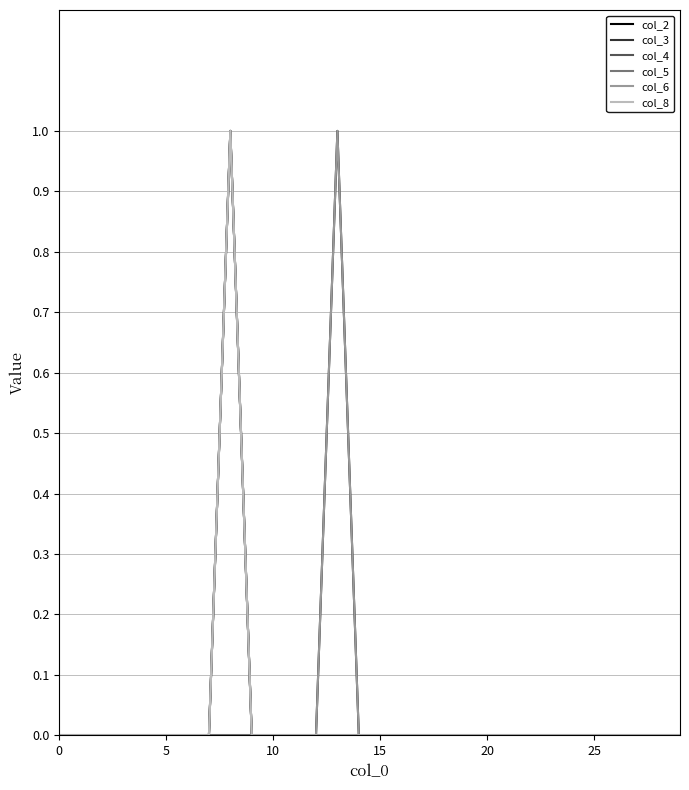

What is the sum of all col_2 values?

2